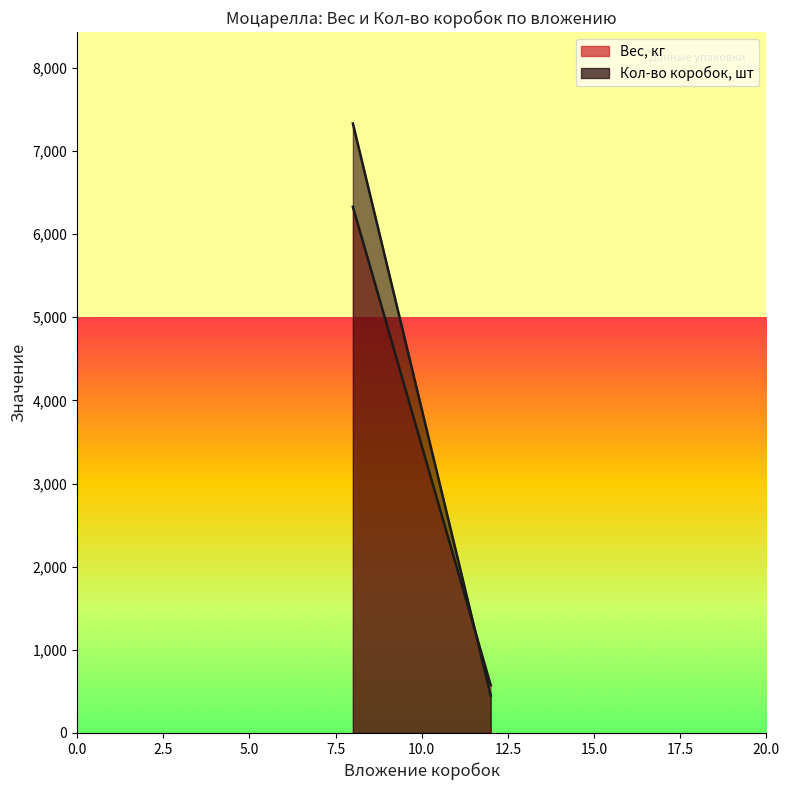

Which category has the highest value in the Вес, кг series?

8